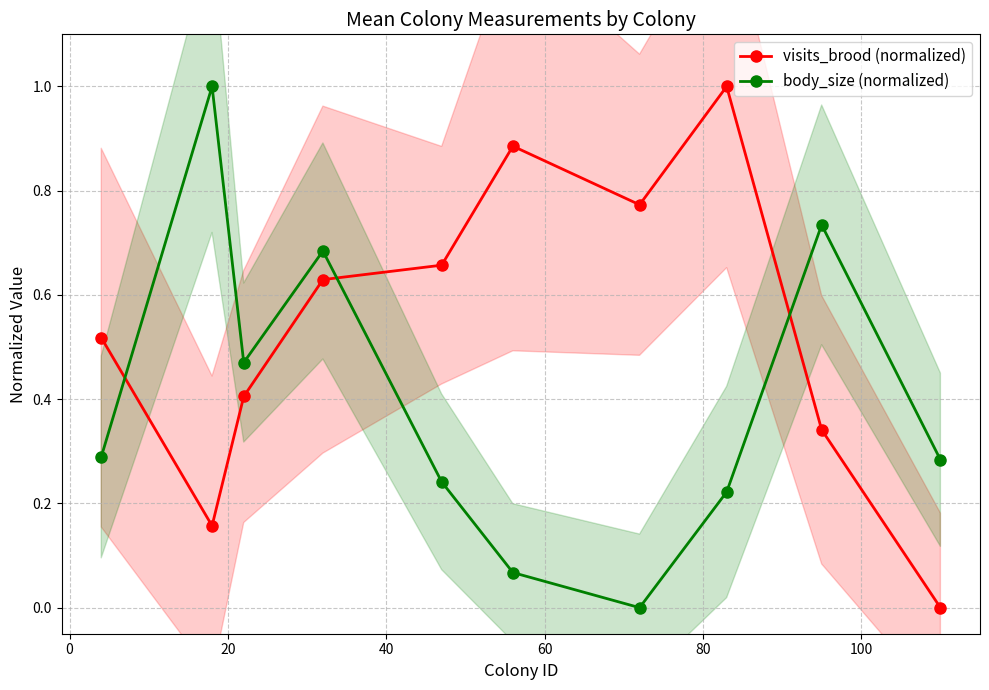

After their last crossing, which series has the higher values: body_size (normalized) or visits_brood (normalized)?

body_size (normalized)